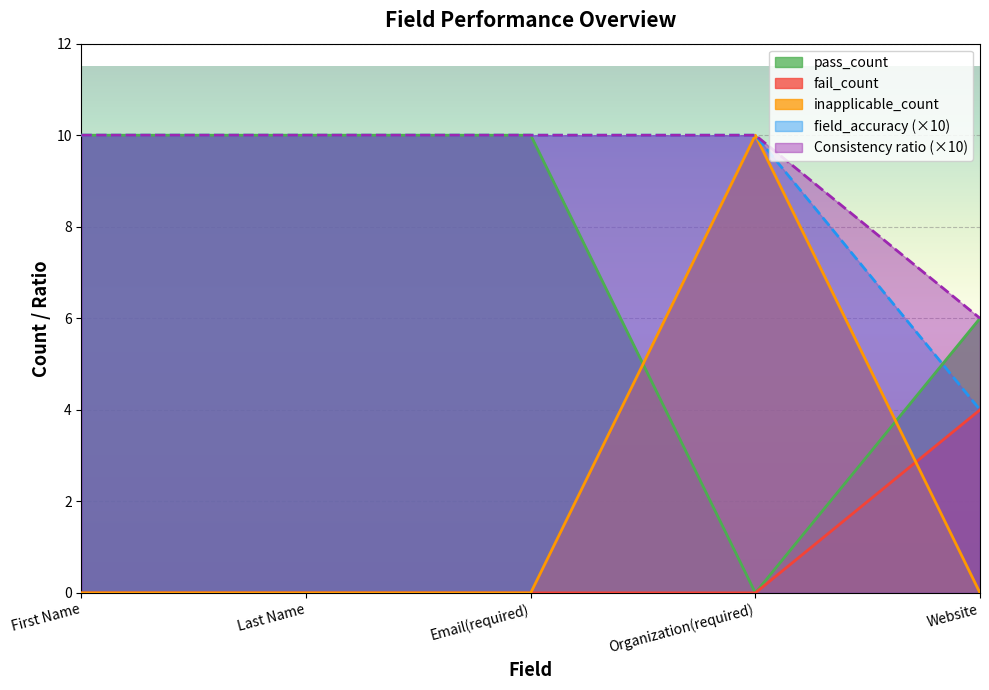

What are all the series names shown in the legend?

pass_count, fail_count, inapplicable_count, field_accuracy (×10), Consistency ratio (×10)